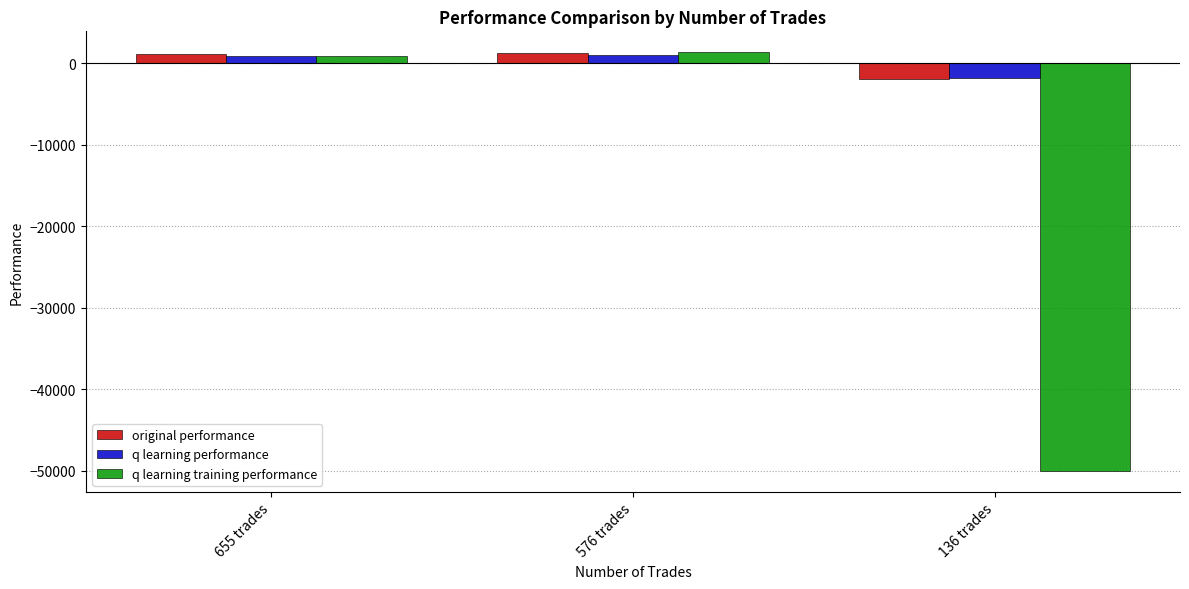

What is the label of the 1st bar from the left?

655 trades